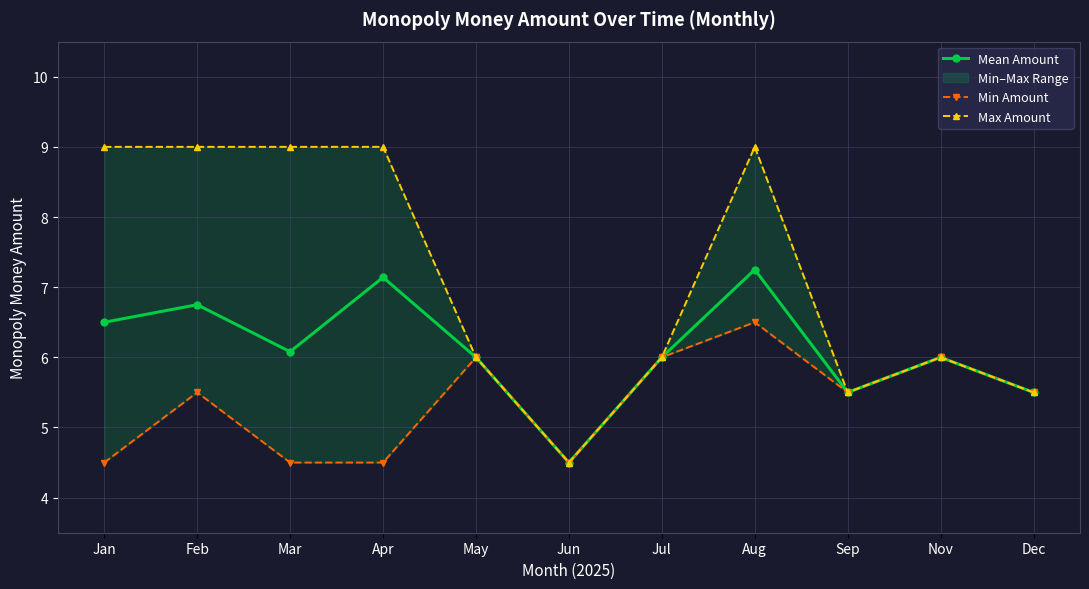

What value does the Mean Amount series have at Sep?

5.5